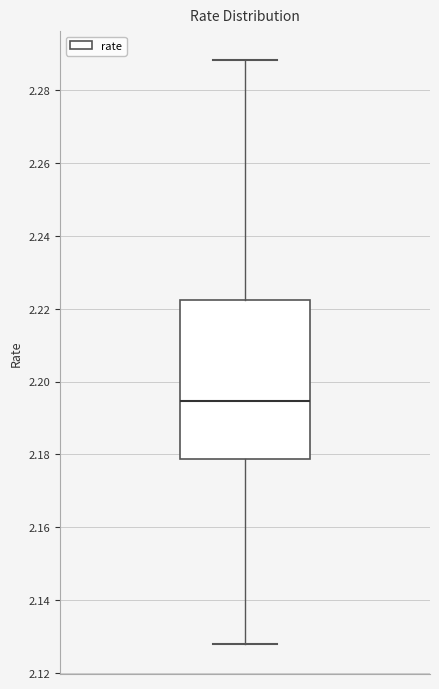

Read this box plot against the y-axis: the position of the median line, the range covered by the box, and the ends of both whiskers. The values are not printed on the chart, so give them approximately, as read against the axis.

median 2.194, box 2.178 to 2.222, whiskers 2.128 to 2.288